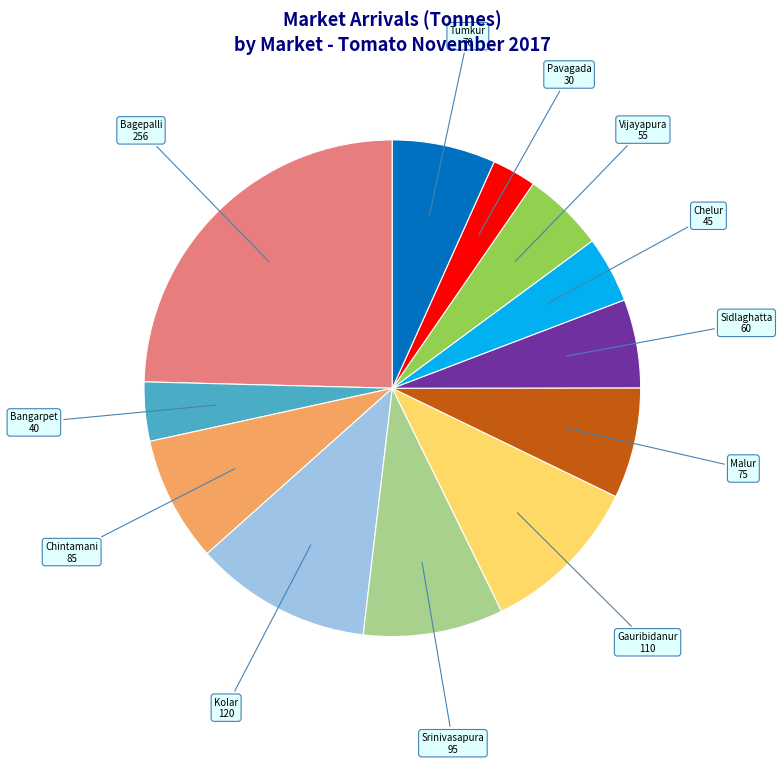

Is it true that Pavagada is 14% of the pie?

False